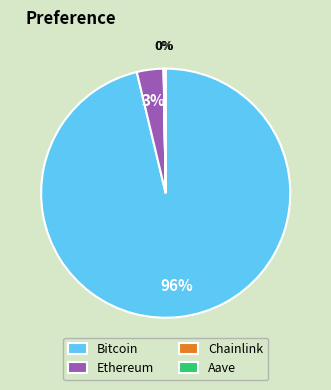

To the nearest percent, what percentage of the pie is Ethereum?

3%